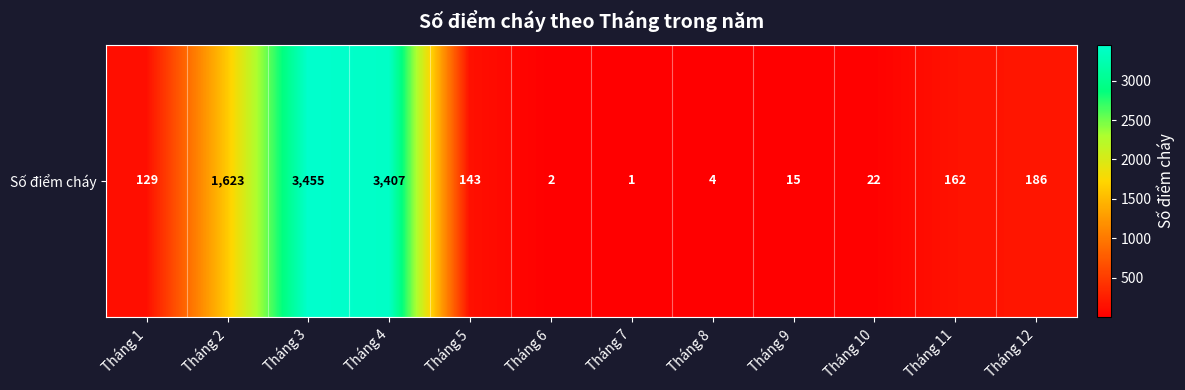

What is the sum of the values at Tháng 11 and Tháng 8?

166